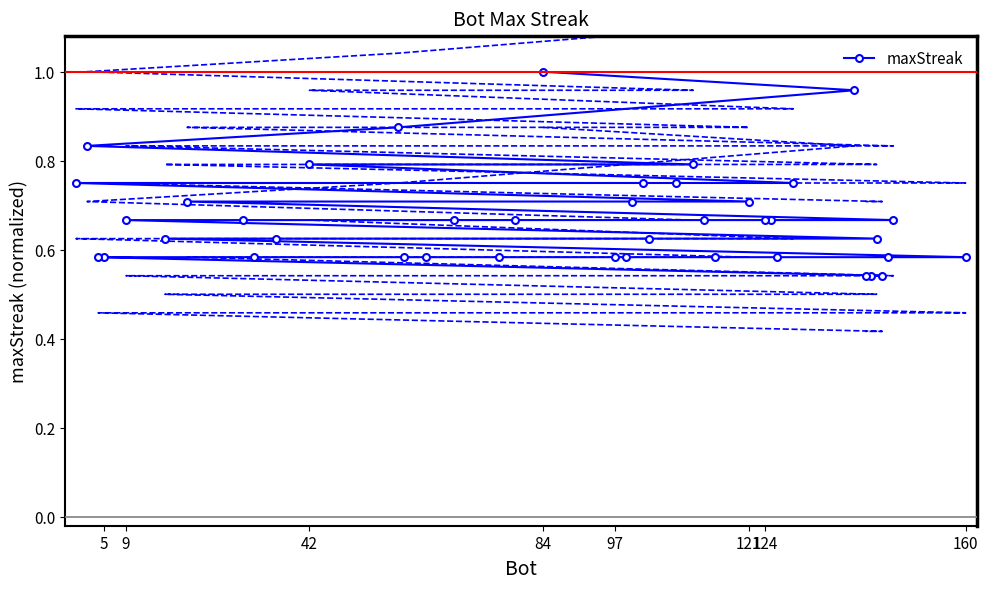

True or false: maxStreak has a value of 0.2 at 84.

False